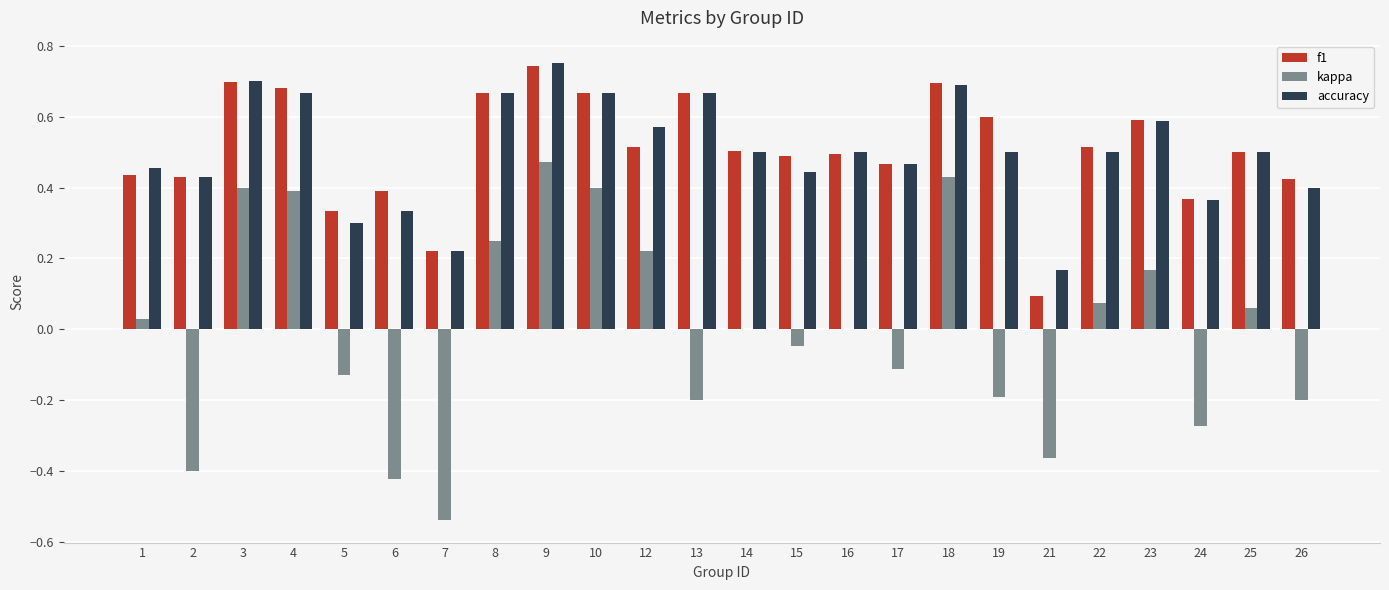

How many groups of bars are there?

24